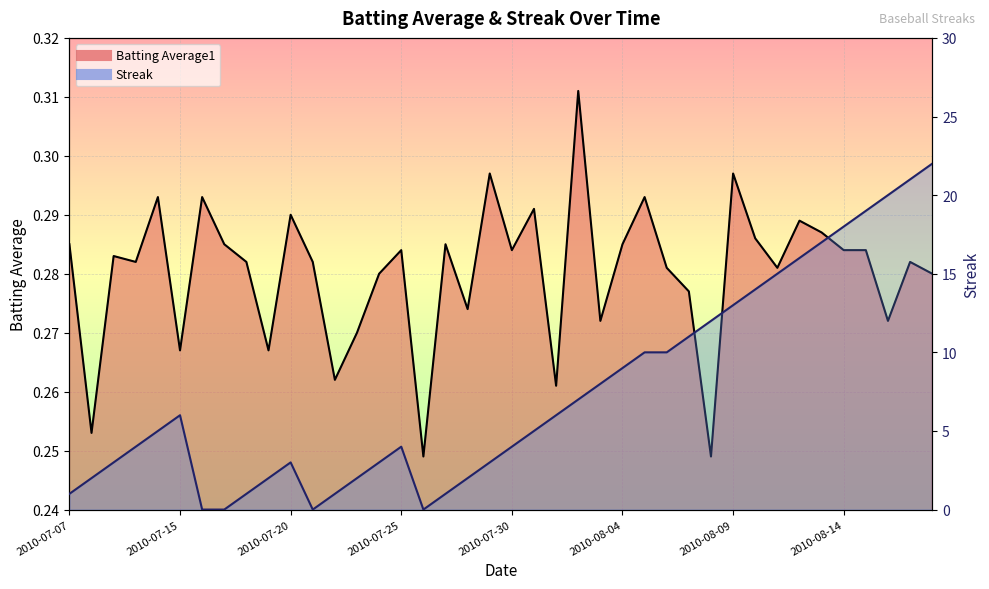

Is it true that Batting Average1 equals 0.5 at 2010-07-28?

False